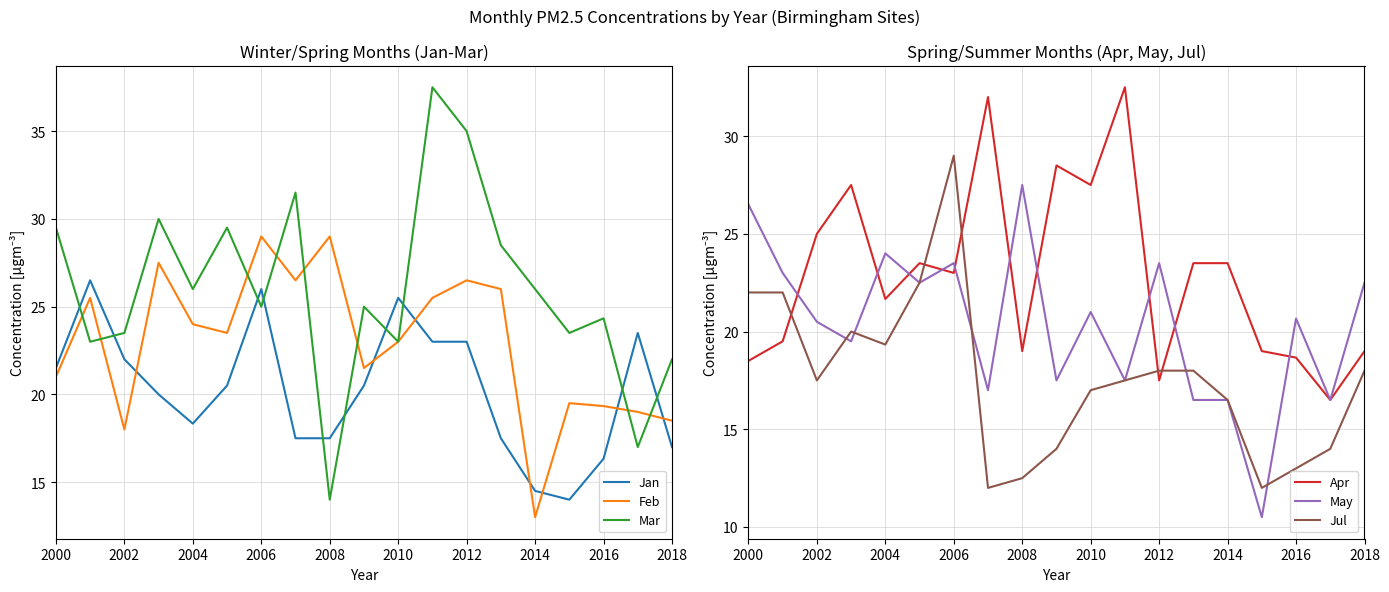

What is the average value of the Feb series?

22.9